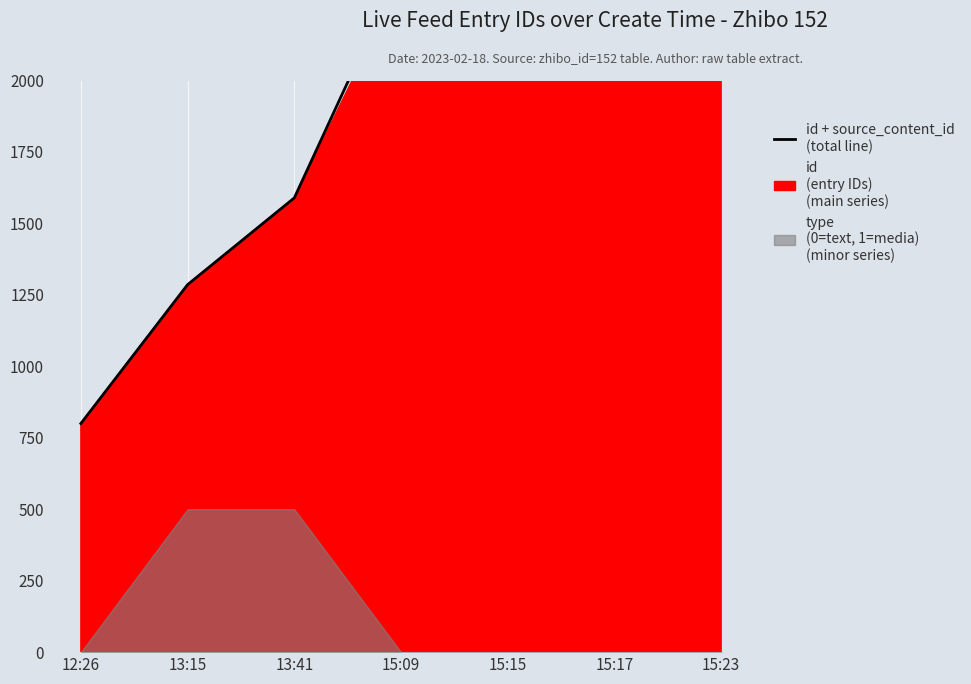

What is the difference between the second highest and second lowest values?

1153.6